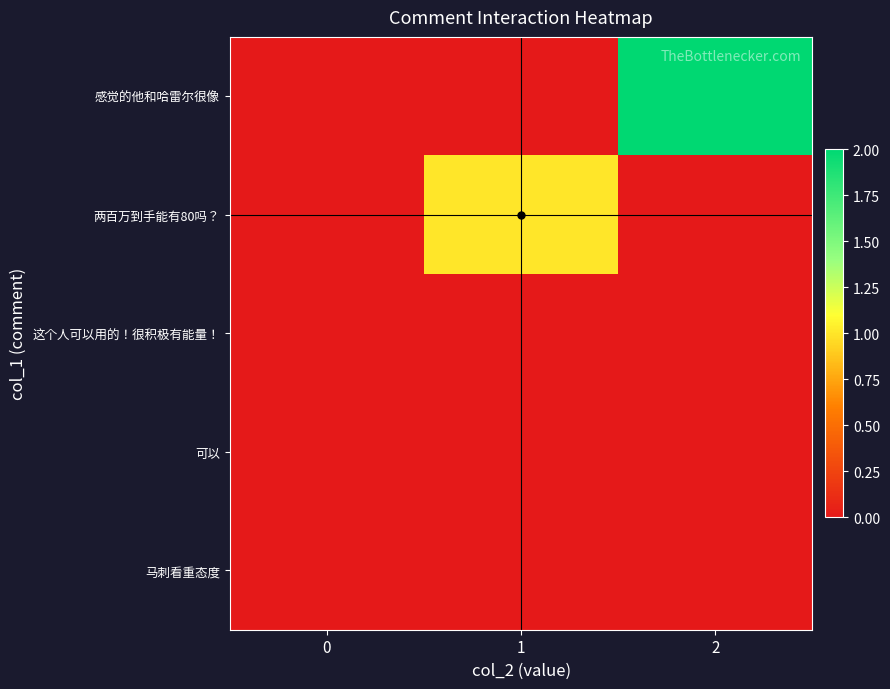

Which series changed the most between 0 and 1?

两百万到手能有80吗？